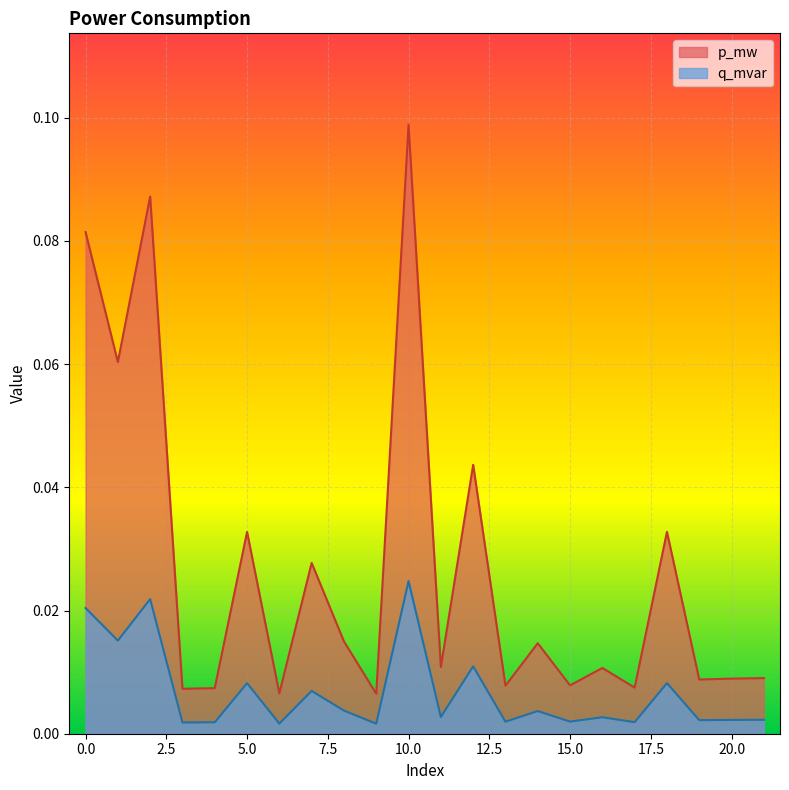

At which category does p_mw reach its first local valley?

1